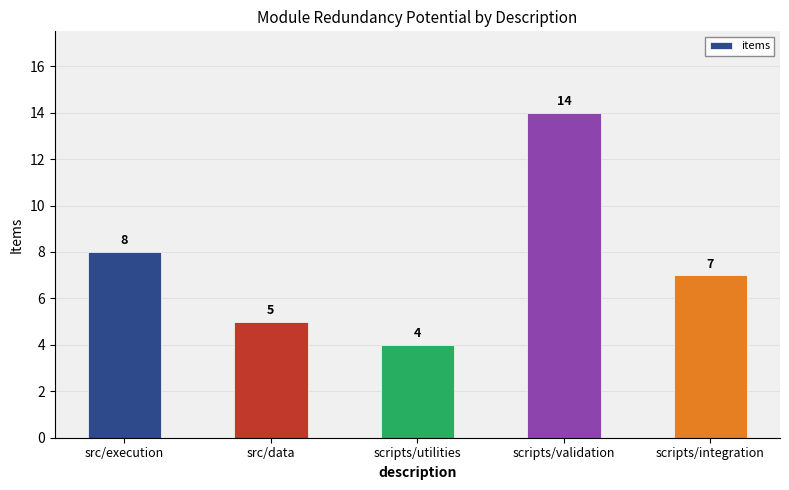

The chart shows a value of 12 at scripts/integration. True or false?

False